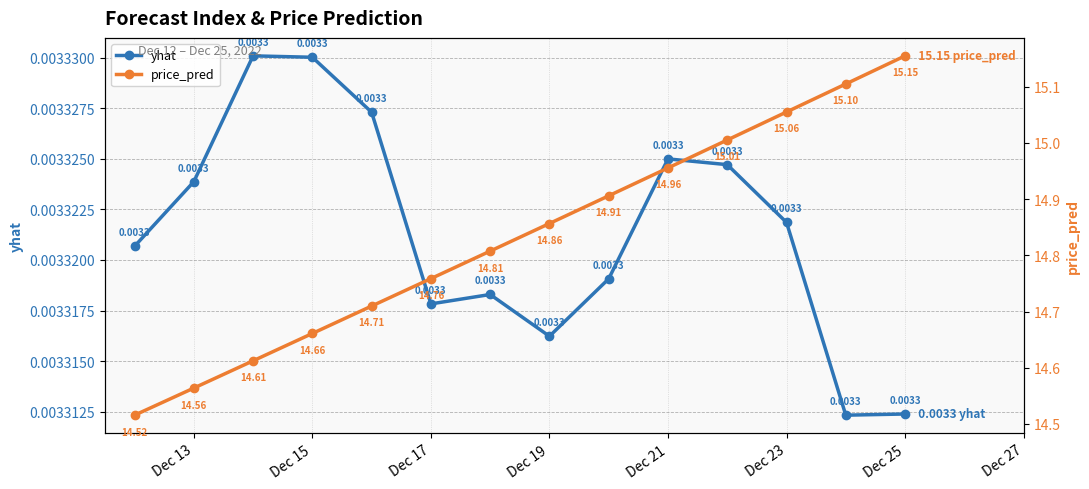

At which category does yhat reach its first local valley?

Dec 17